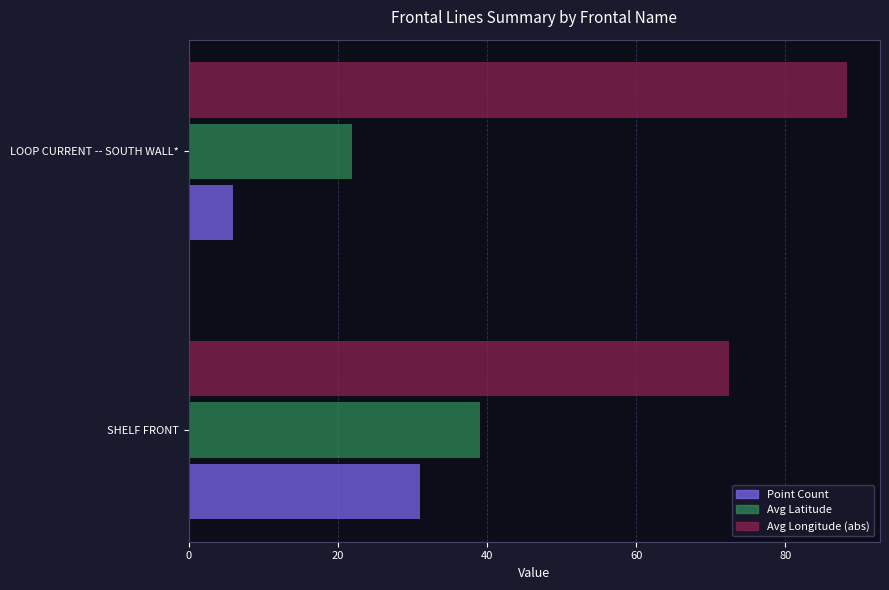

True or false: Avg Longitude (abs) has a value of 98.9 at SHELF FRONT.

False